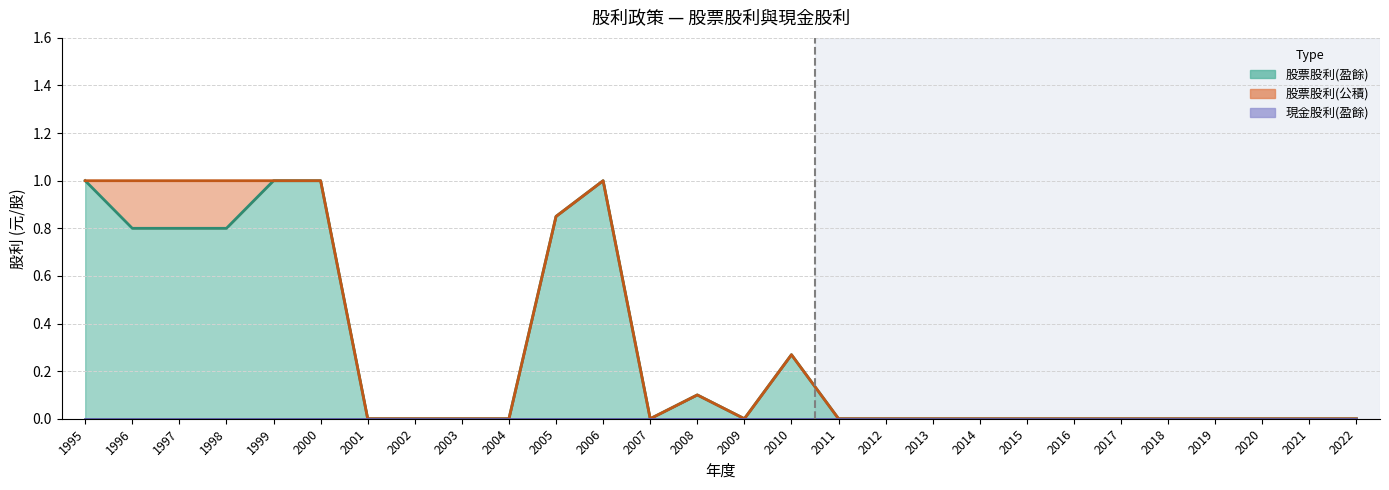

How many 股票股利(盈餘) values are between 0 and 1?

28